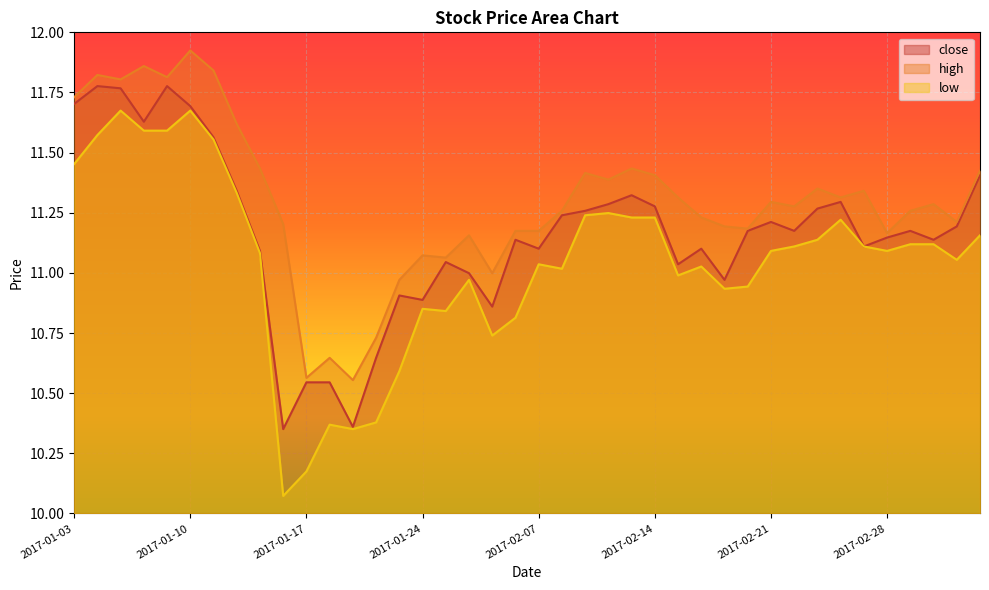

Which series has the largest total across all categories?

high